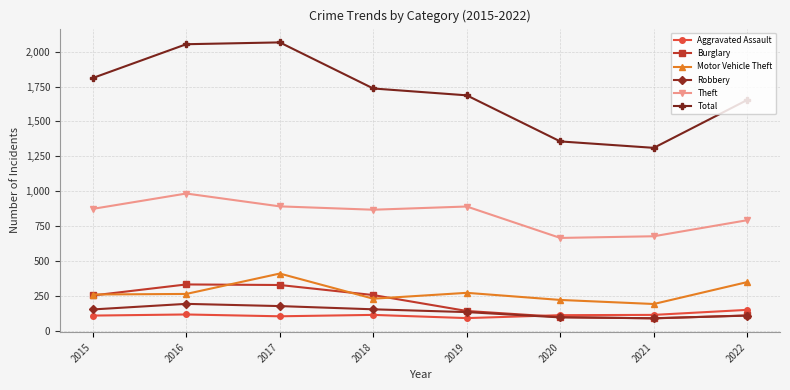

What is the sum of all Total values?

13675